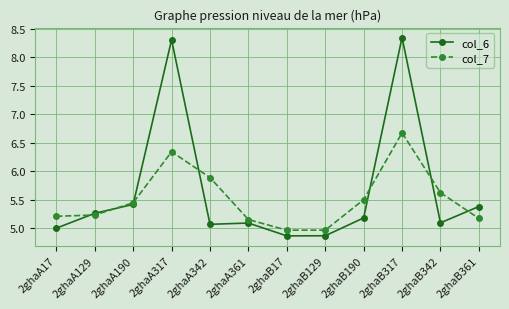

What is the sum of the col_7 values at 2ghaA342 and 2ghaA361?

11.0